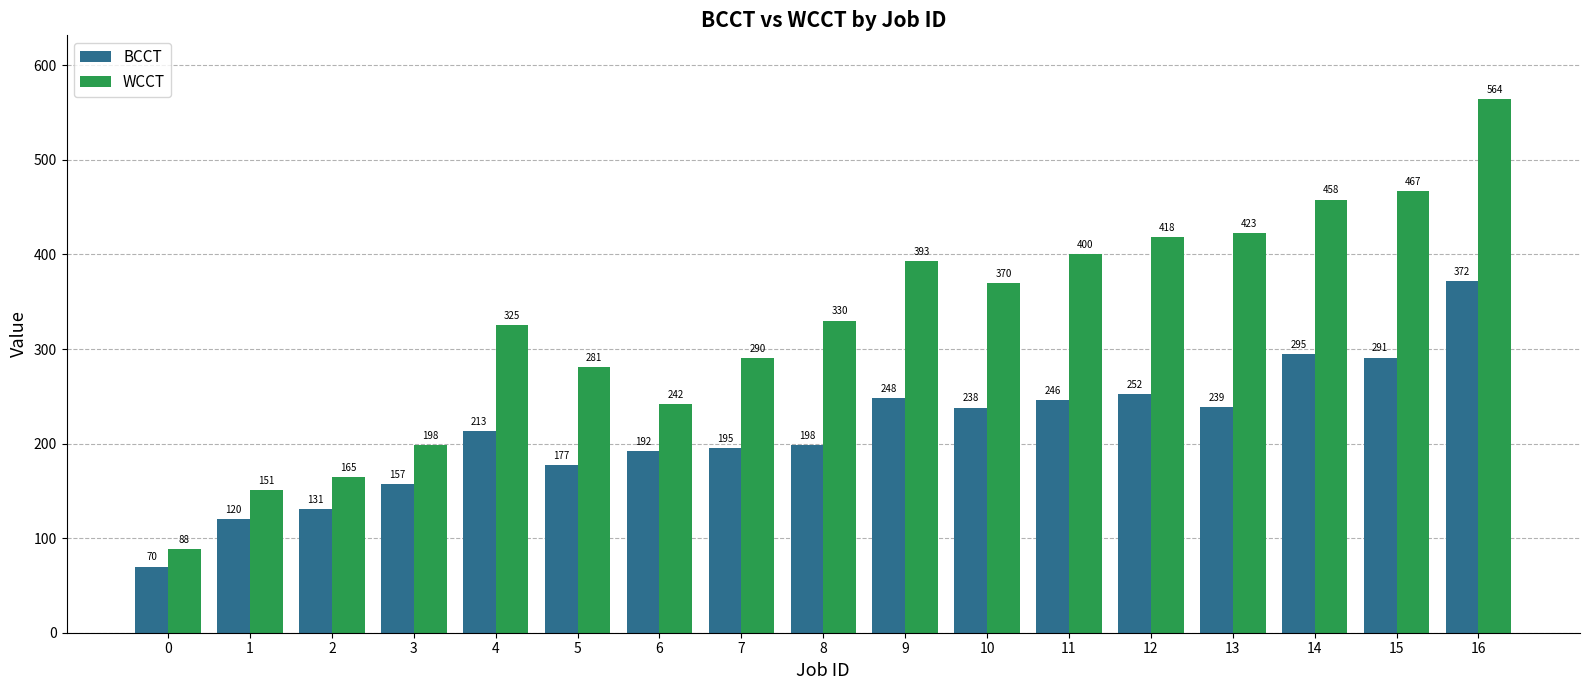

The WCCT series shows 158 at 6. True or false?

False